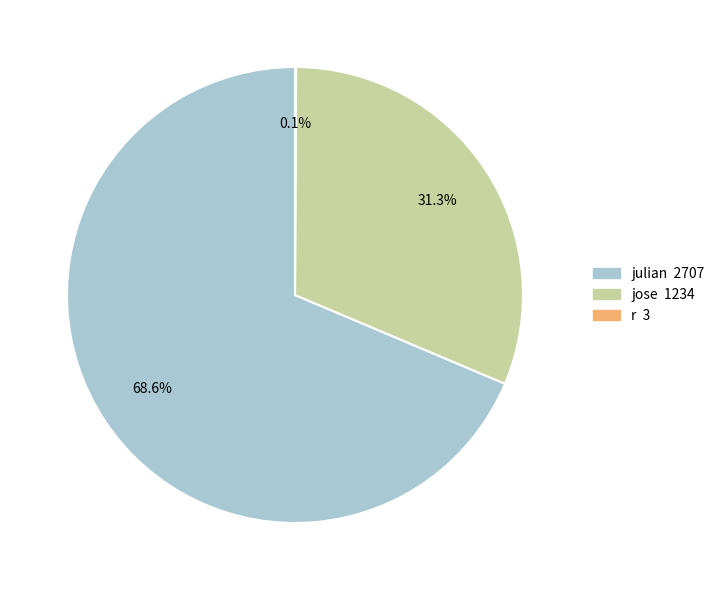

To the nearest percent, what is the average slice percentage?

33%